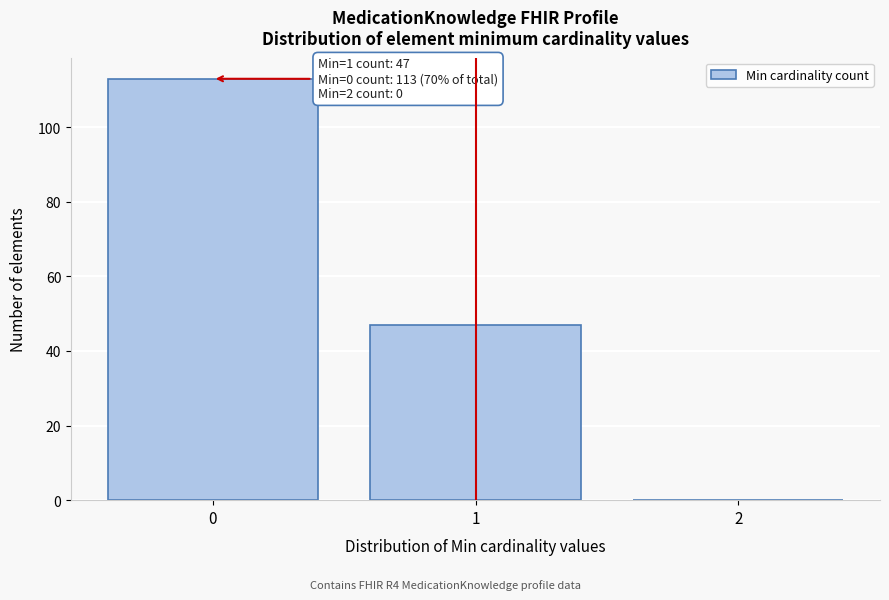

Which range on the x-axis has the tallest bar?

-0.5 to 0.5